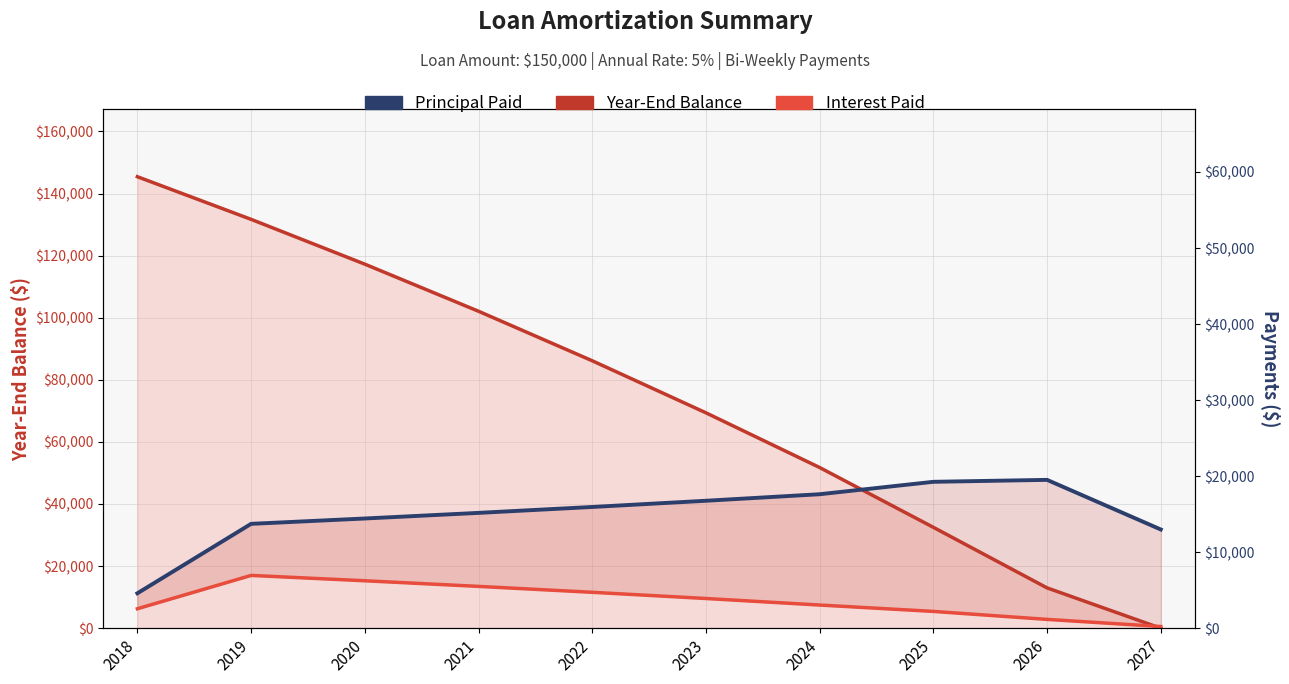

Reading right to left, transcribe all the data shown in this chart.

Year-End Balance: 0.0	12984.9	32495.1	51750.1	69371.5	86134.2	102080.2	117249.2	131679.1	145405.9
Principal Paid: 12984.9	19510.2	19255.0	17621.4	16762.8	15946.0	15169.0	14429.9	13726.8	4594.1
Interest Paid: 221.2	1159.8	2210.0	3048.6	3907.2	4724.0	5501.0	6240.1	6943.2	2560.9